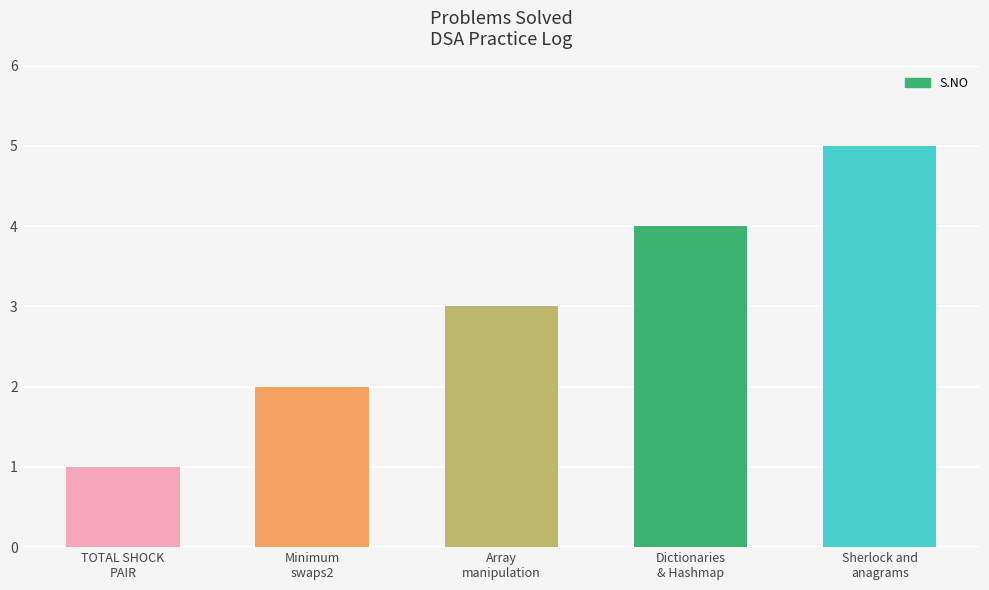

How many series are shown in this chart?

1